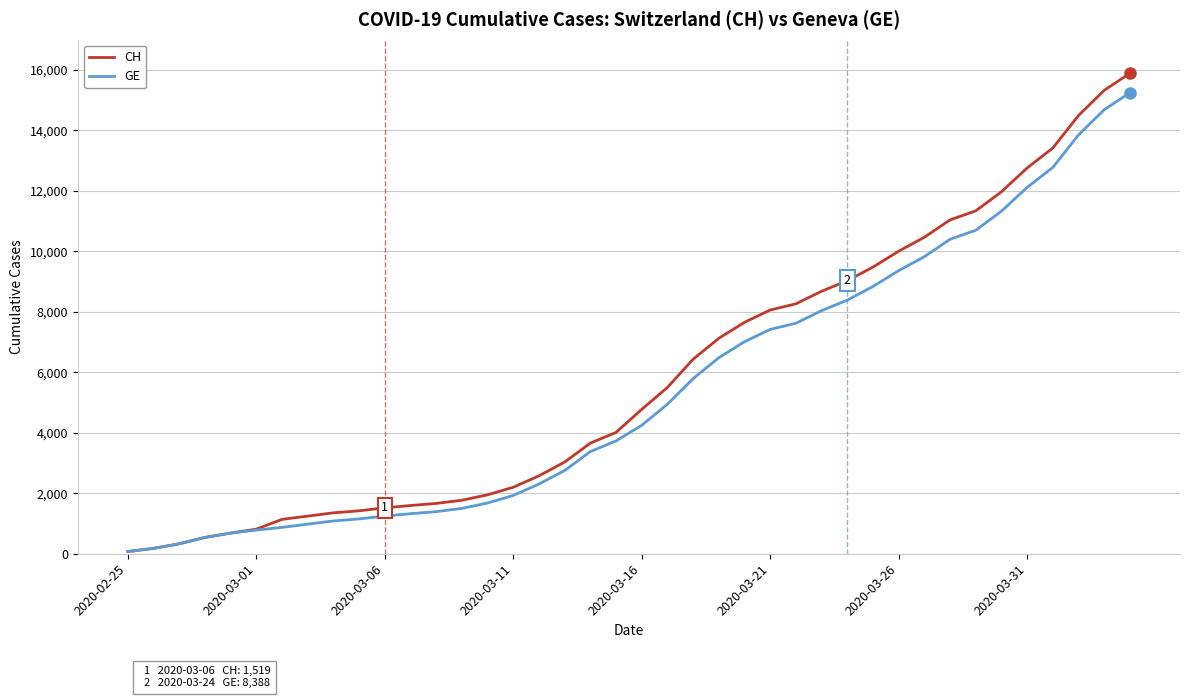

Which series has the widest spread of values?

CH